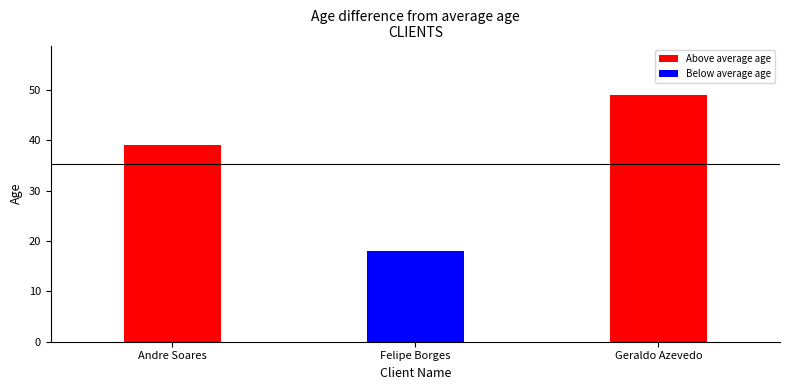

The value at Geraldo Azevedo is 74. True or false?

False